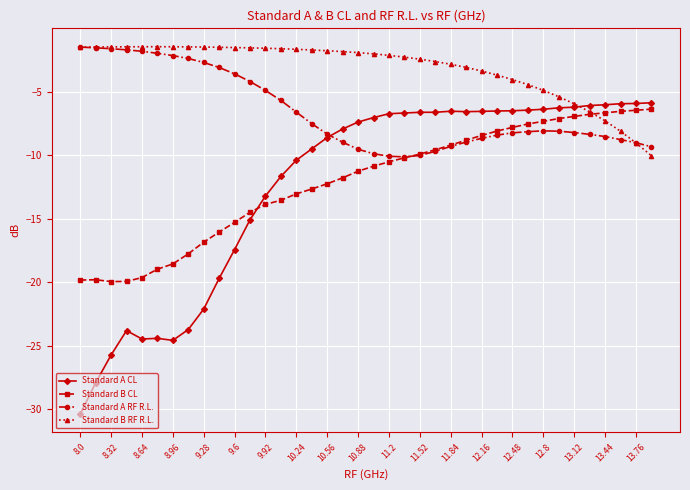

Which series has the largest range (max minus min)?

Standard A CL